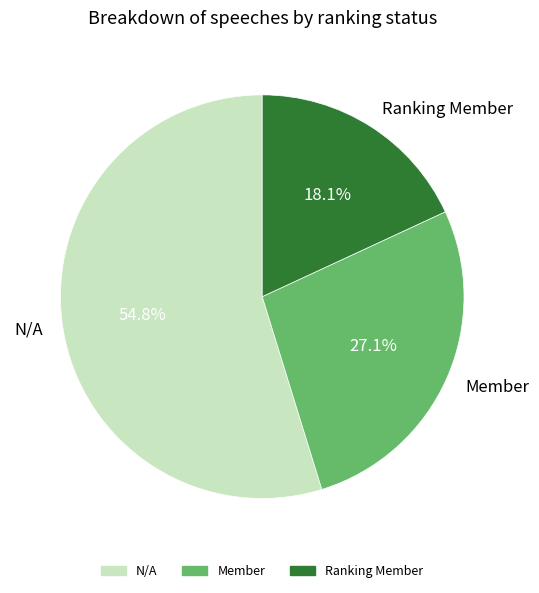

How many segments does this pie chart have?

3